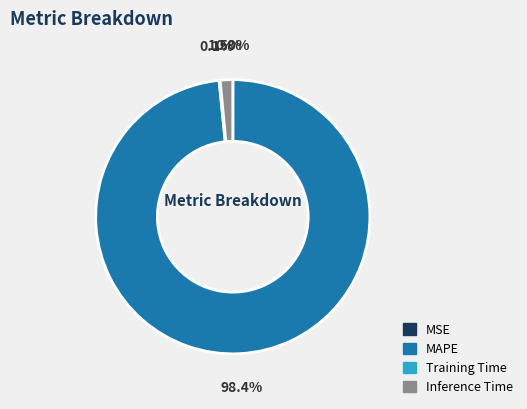

To the nearest percent, what percentage of the pie is MAPE?

98%